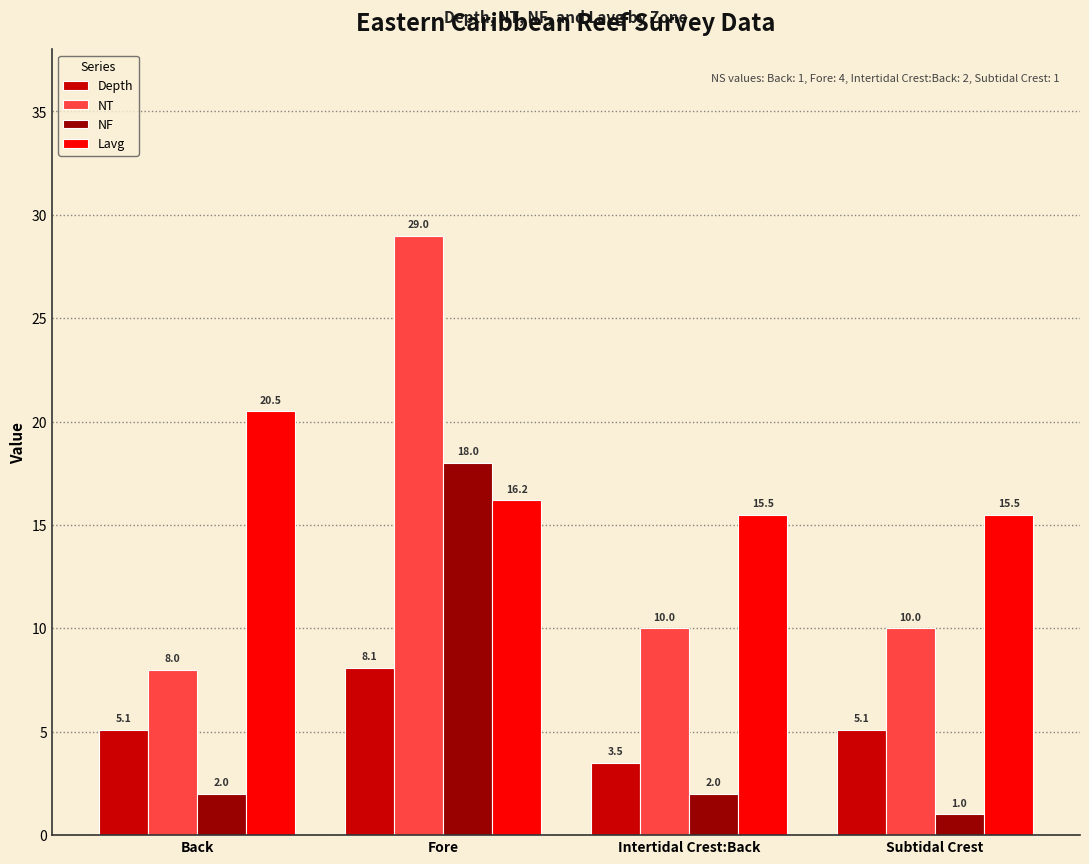

How many groups of bars are there?

4